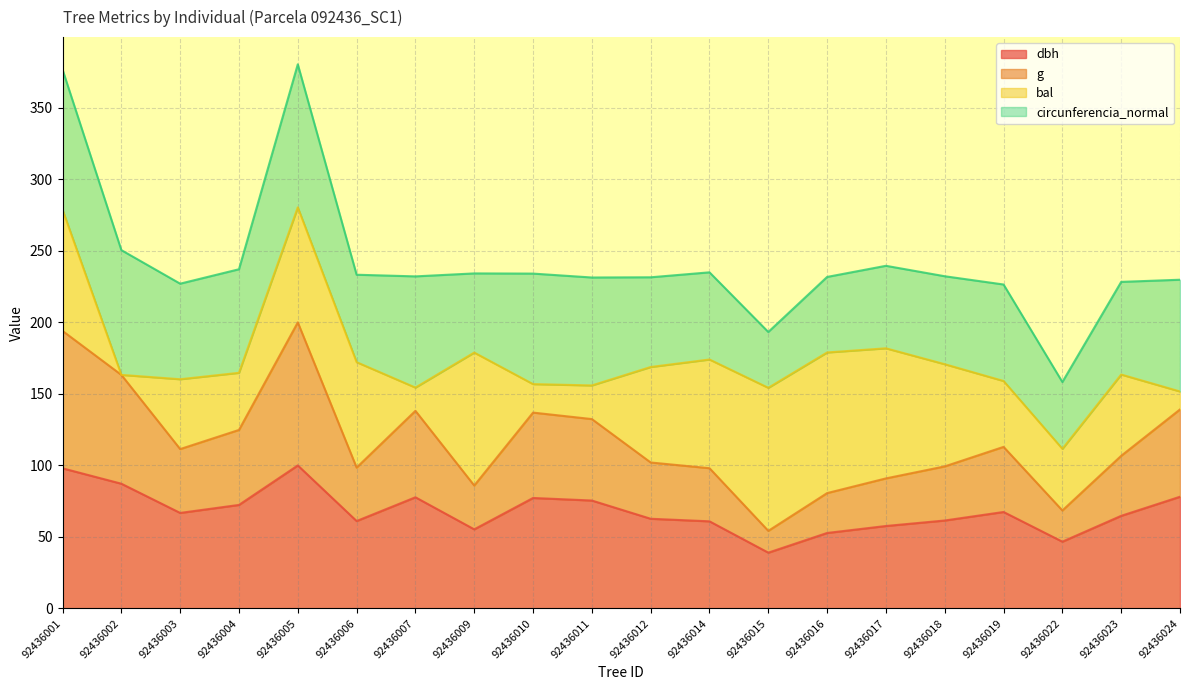

True or false: dbh and g cross at least once.

False